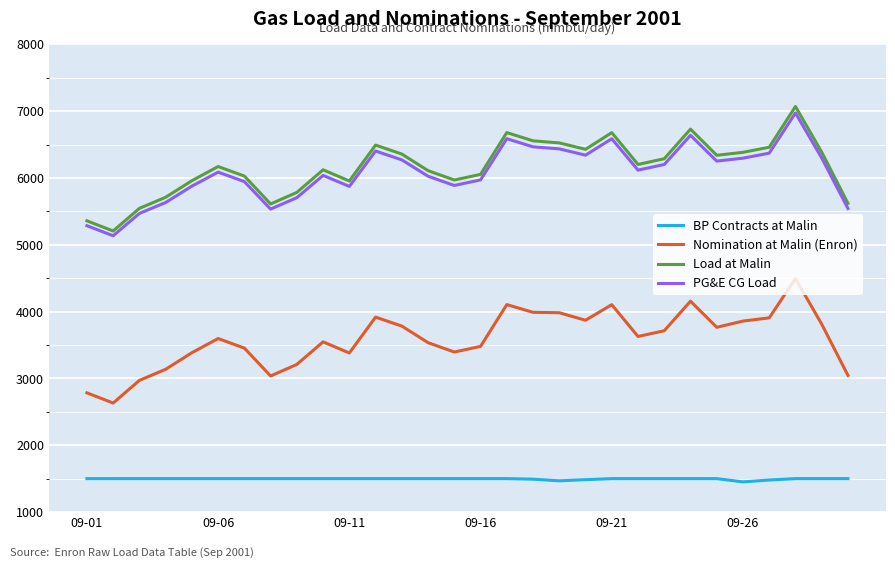

Which series has the largest total across all categories?

Load at Malin